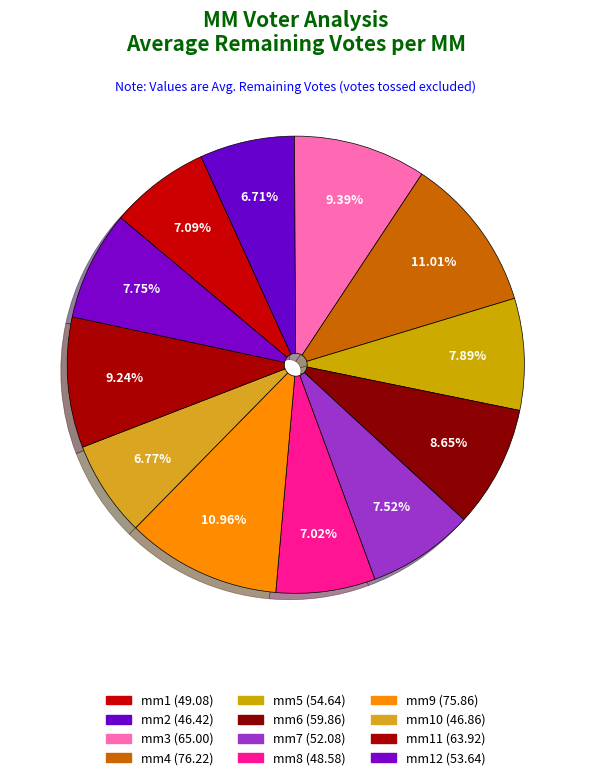

Count the number of slices in the pie.

12